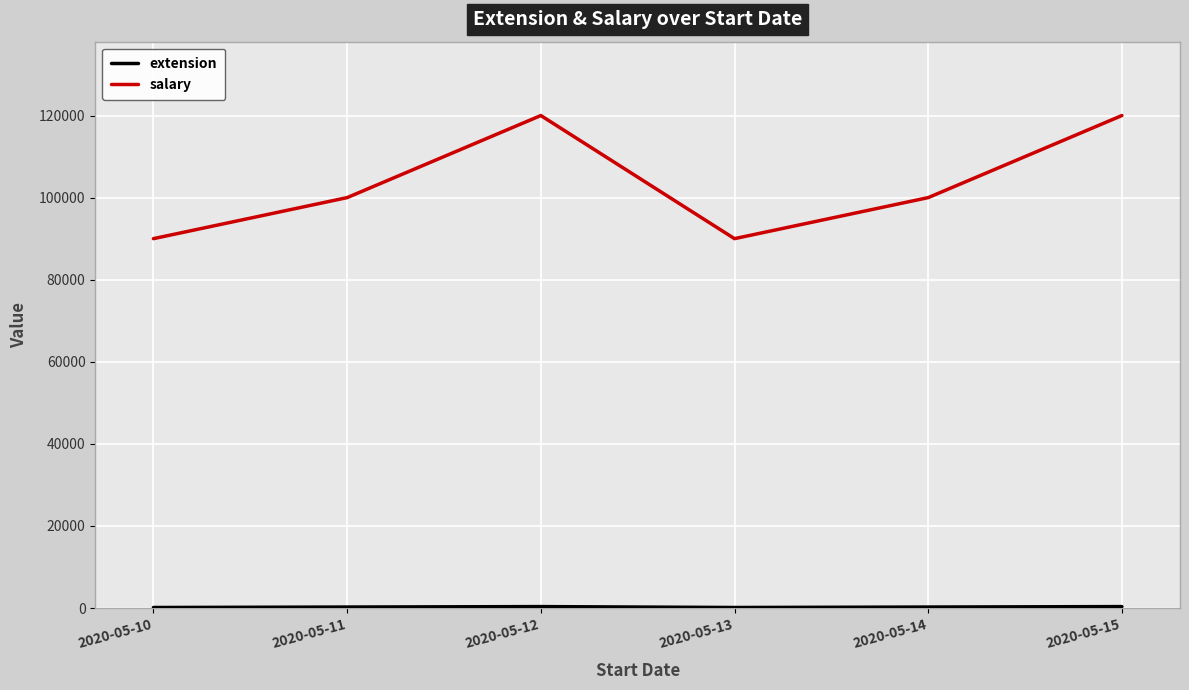

Does the chart have visible grid lines?

Yes